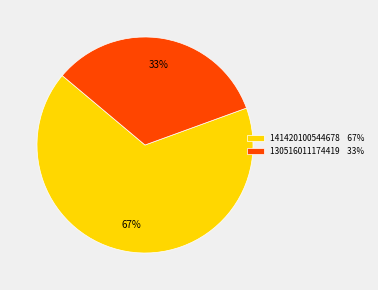

Do 130516011174419 33% and 141420100544678 67% together represent more than half of the pie?

Yes